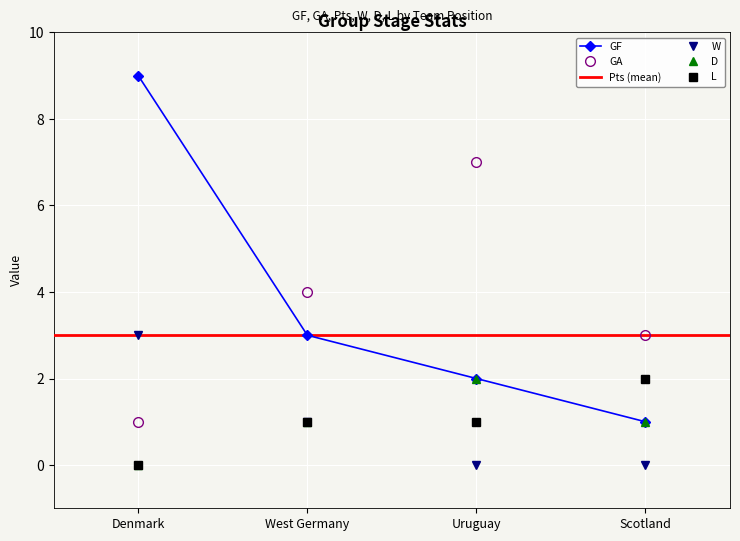

The value of D at Denmark is 0. True or false?

True